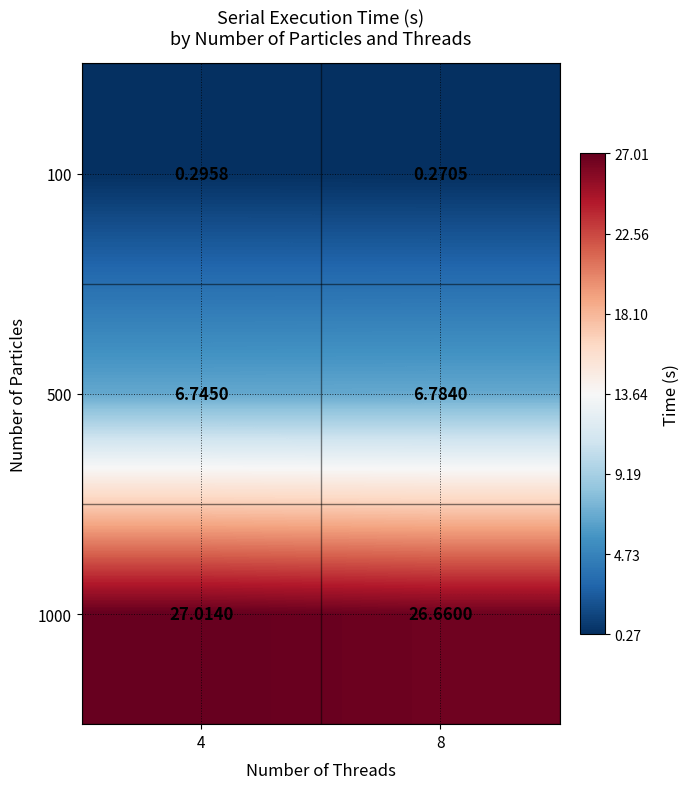

Is the value of 500 at 4 greater than the value of 100 at 8?

Yes